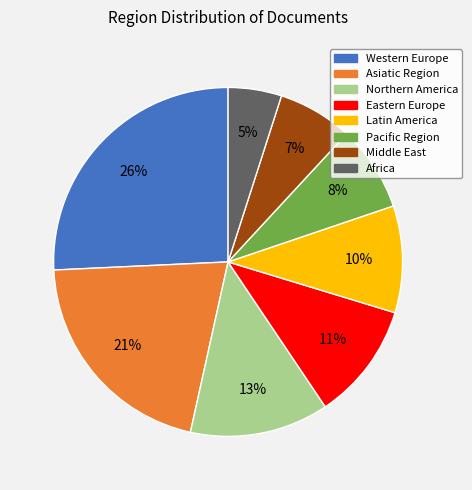

To the nearest percent, what percentage of the pie is Latin America?

10%